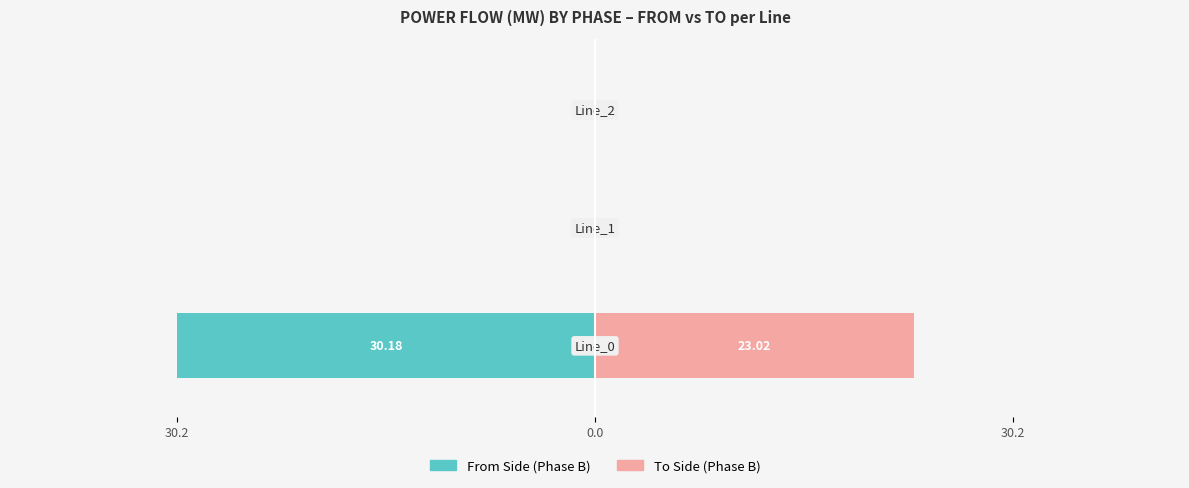

At how many categories does at least one series exceed -22?

3